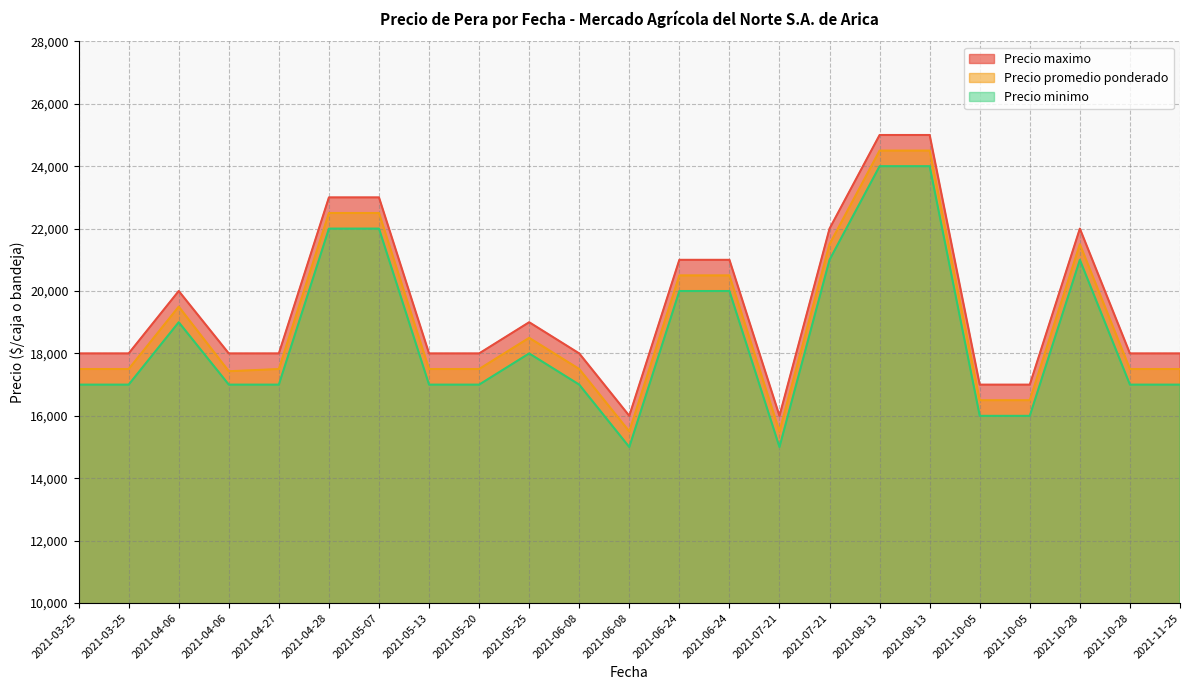

Is the value of Precio maximo at 2021-07-21 greater than the value of Precio minimo at 2021-10-28?

No